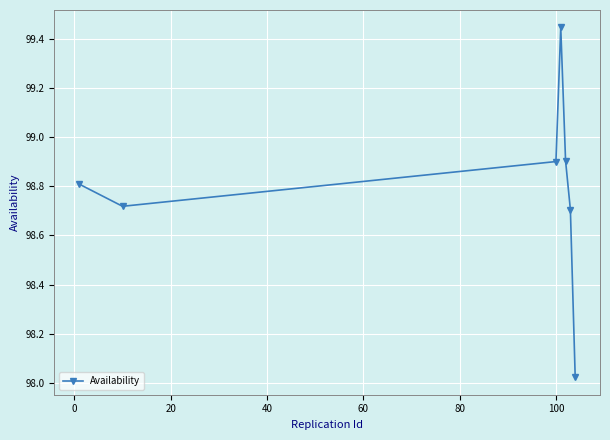

What is the value of the 3rd point from the left?

98.9